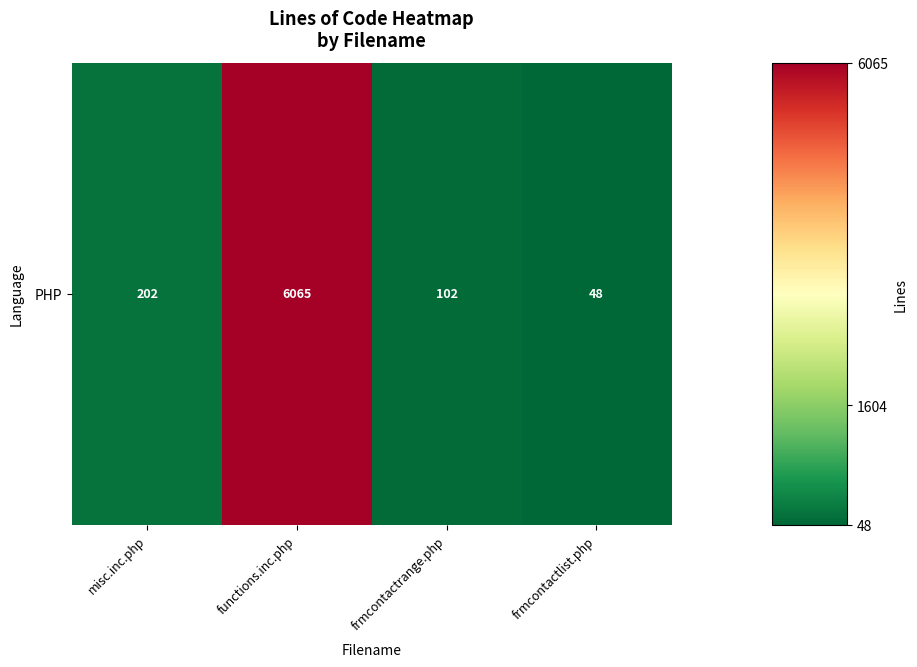

Which label corresponds to the largest value in the chart?

functions.inc.php